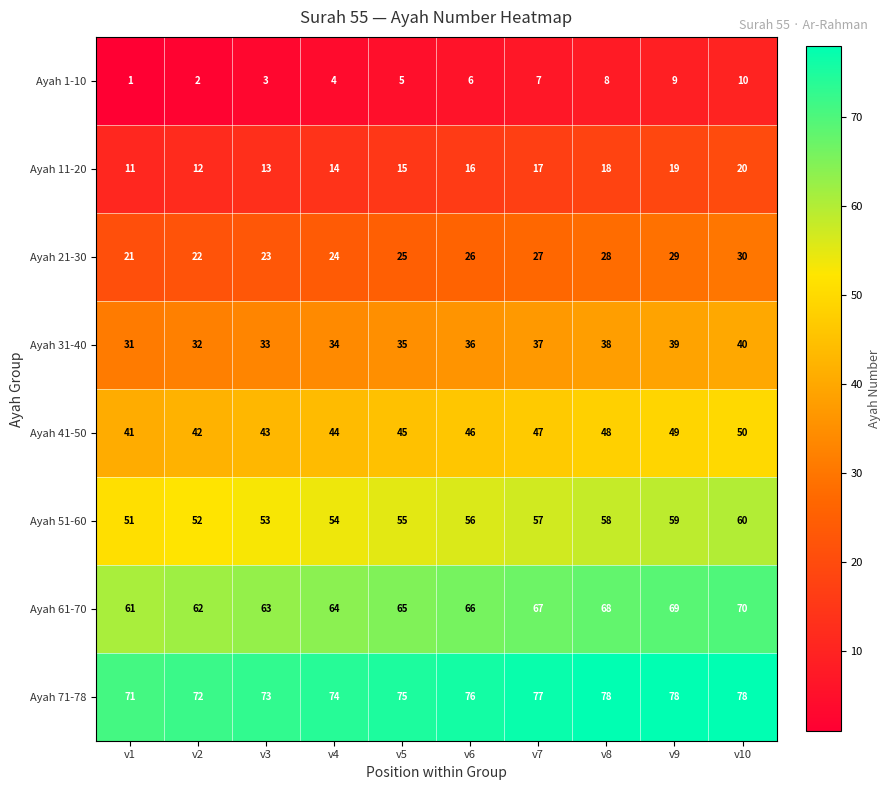

Read the Ayah 51-60 value at v7.

57